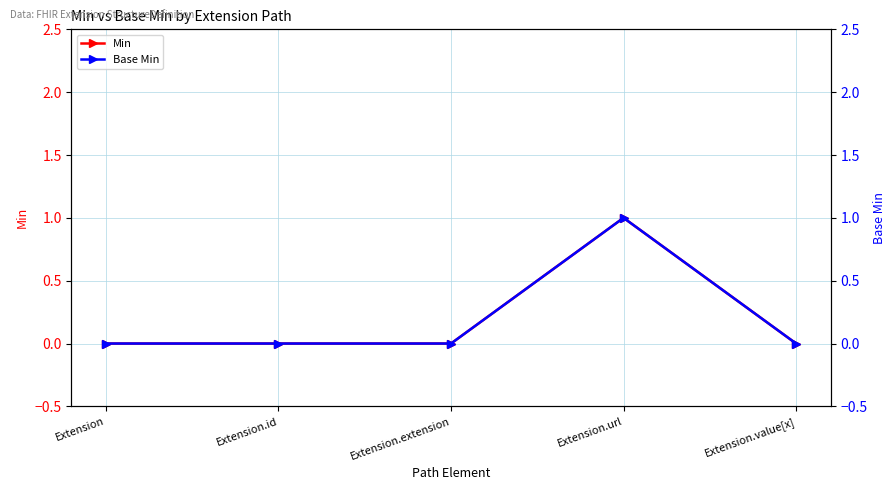

True or false: Base Min and Min intersect in this chart.

False